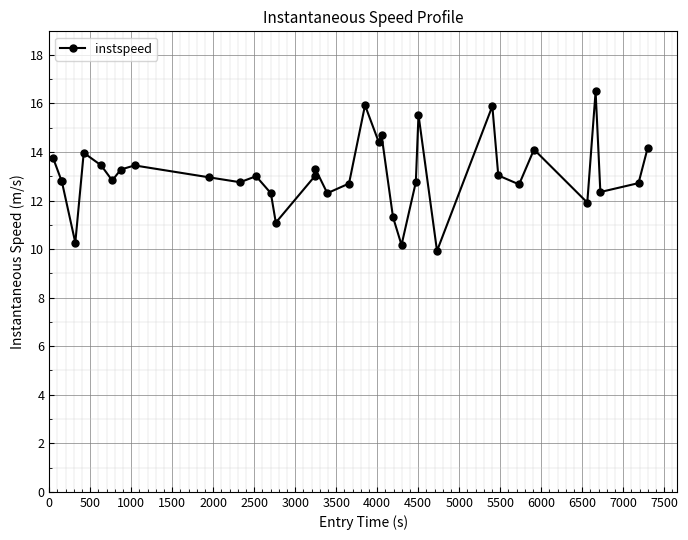

True or false: the data has more than 2 interior local peaks.

True